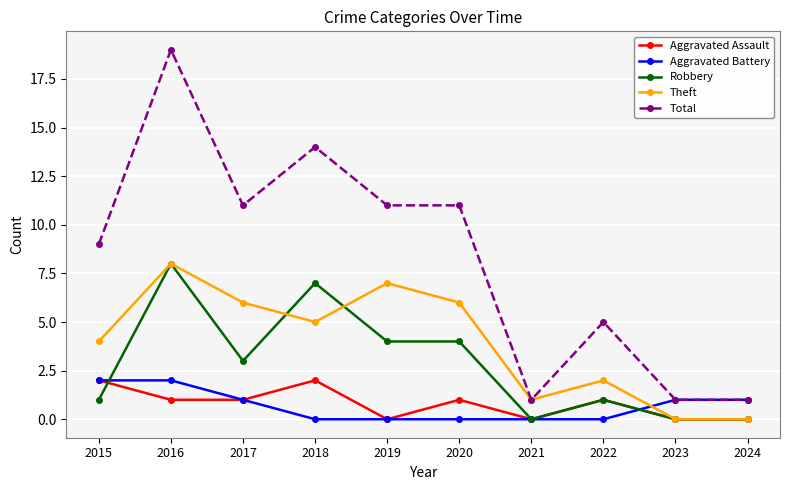

The Theft series shows -5 at 2024. True or false?

False